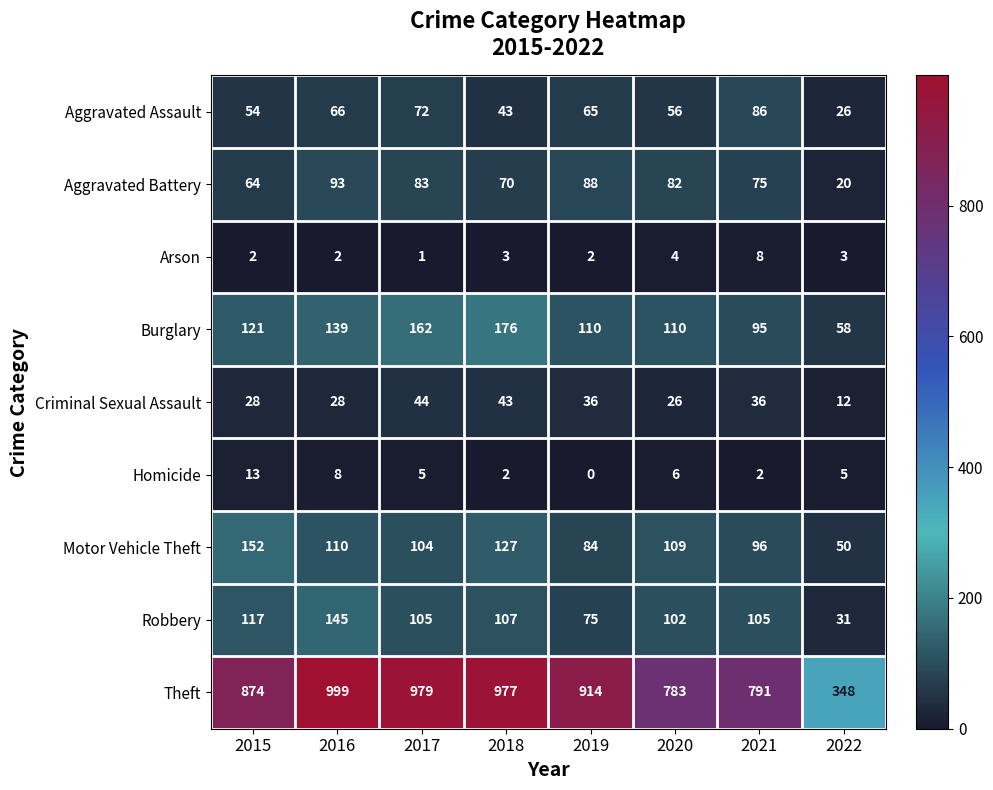

True or false: Theft has a value of 1143 at 2015.

False